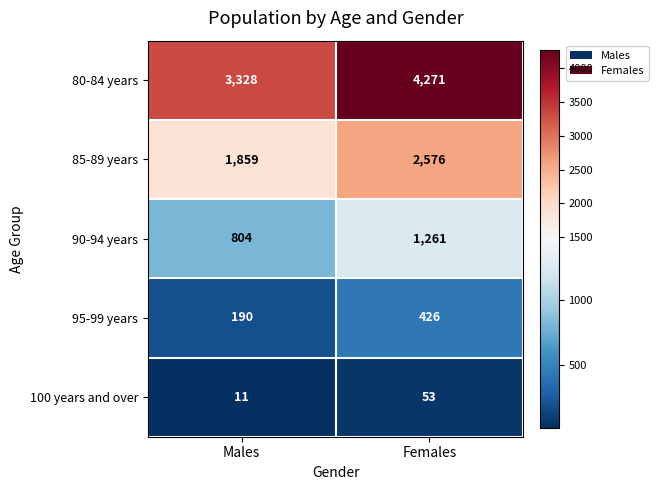

What is the spread (max minus min) of values at Females?

4218